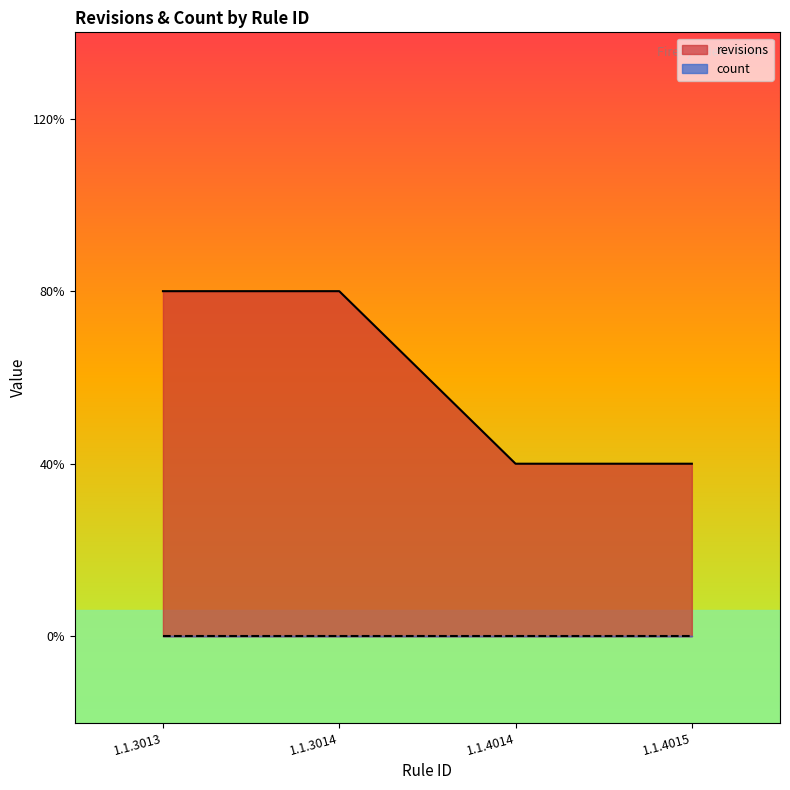

The chart shows a value of 1 at 1.1.3014. True or false?

False